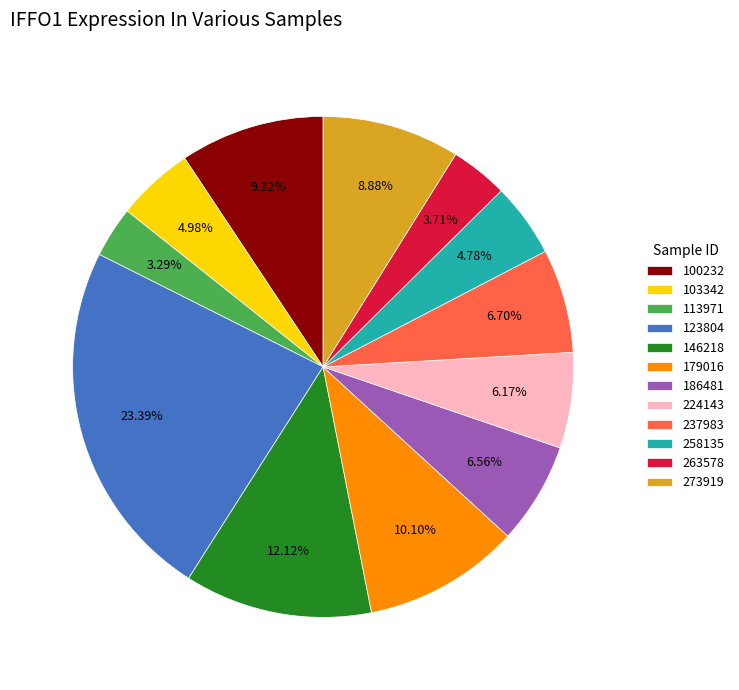

Which category has the biggest portion of the pie?

123804